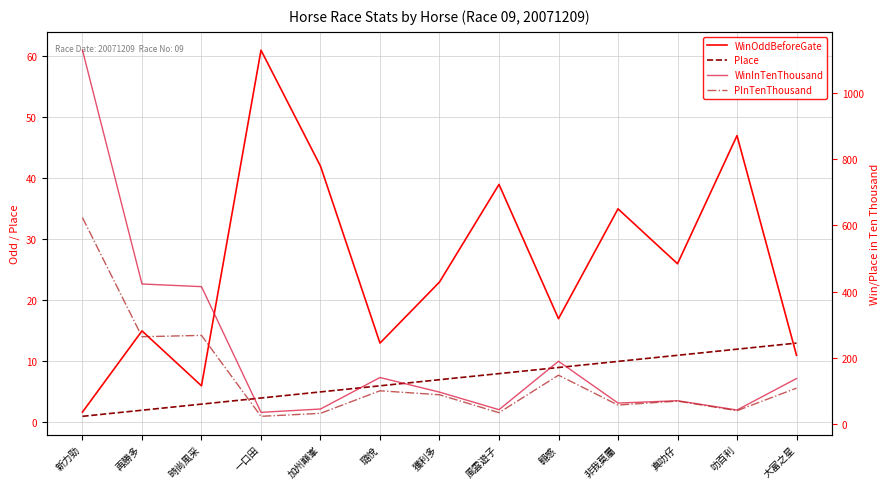

What are all the series names shown in the legend?

WinOddBeforeGate, Place, WinInTenThousand, PInTenThousand